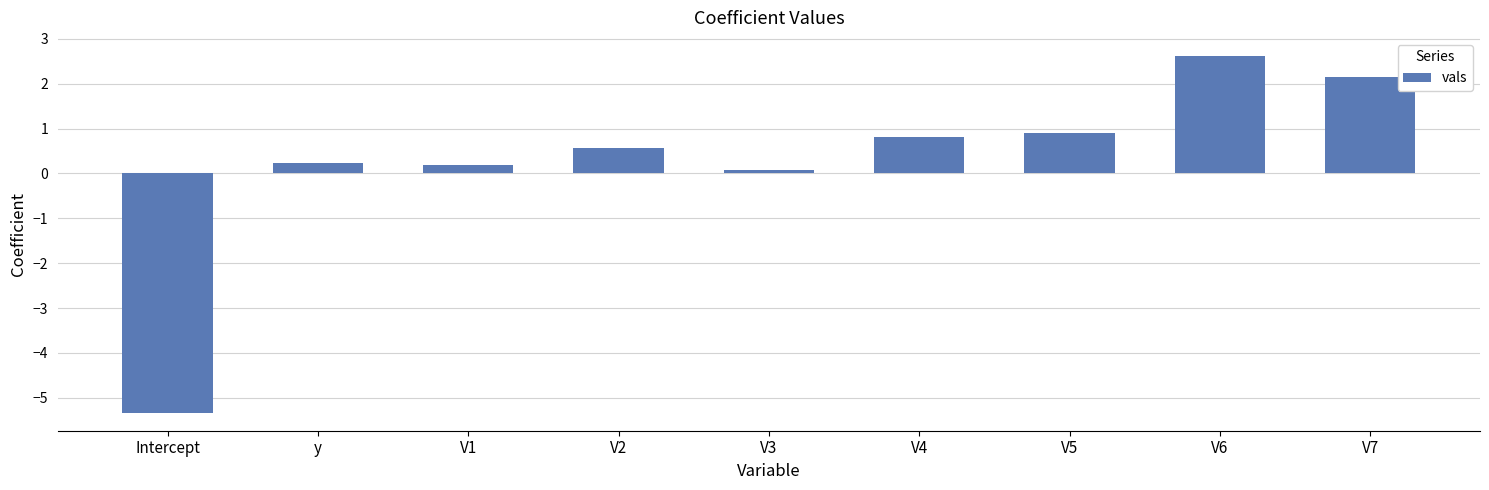

How many values are below zero?

1